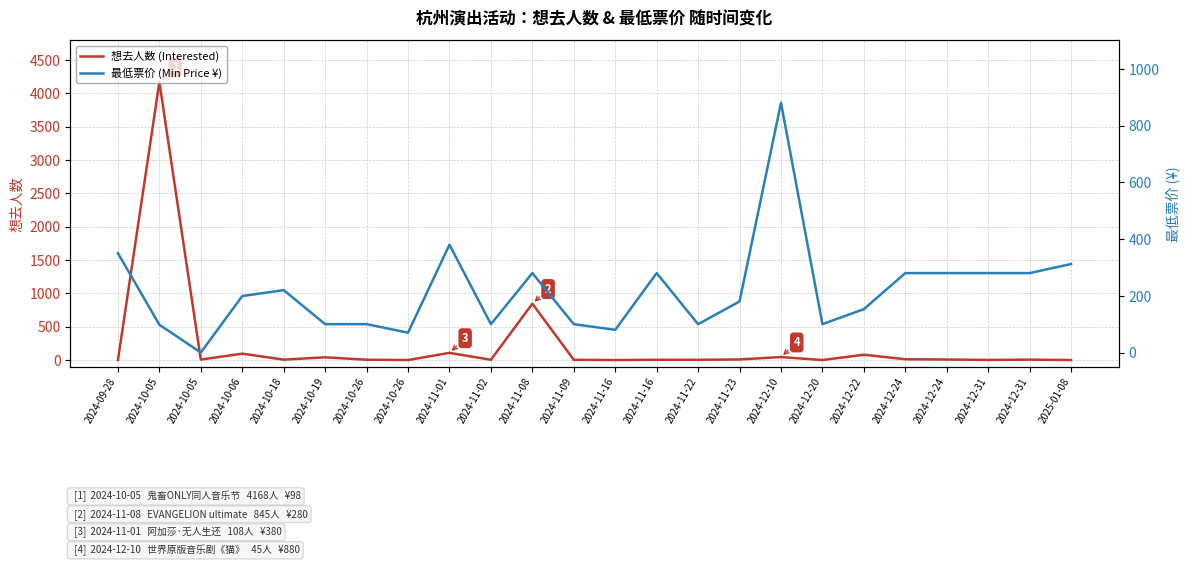

What is the difference between the maximum and minimum values in the 最低票价 (Min Price ¥) series?

880